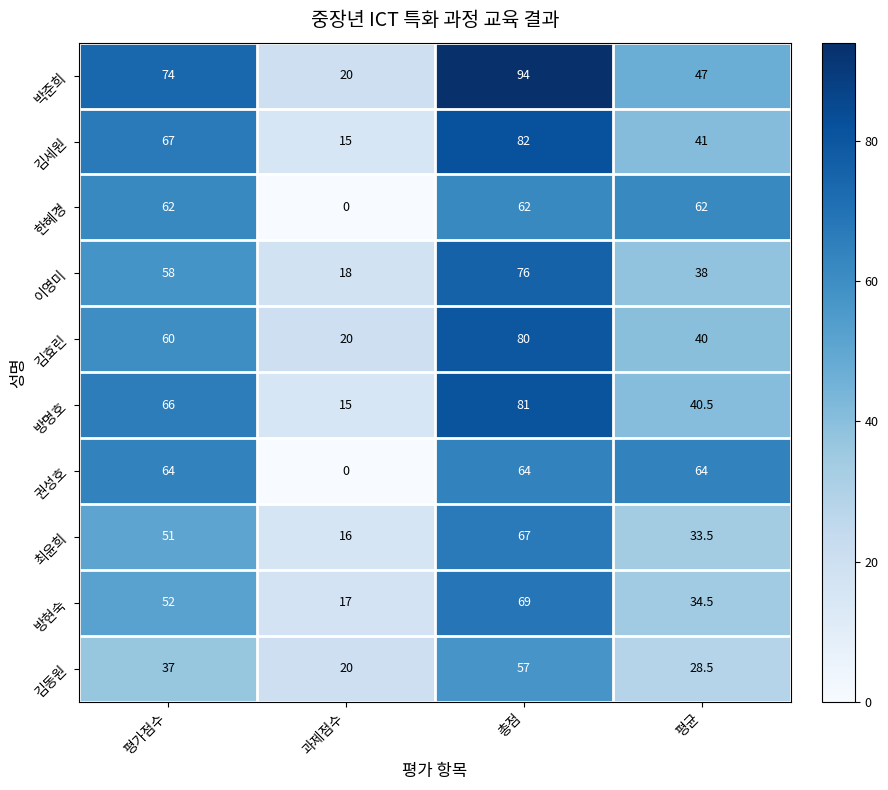

Count the number of data series in this chart.

10